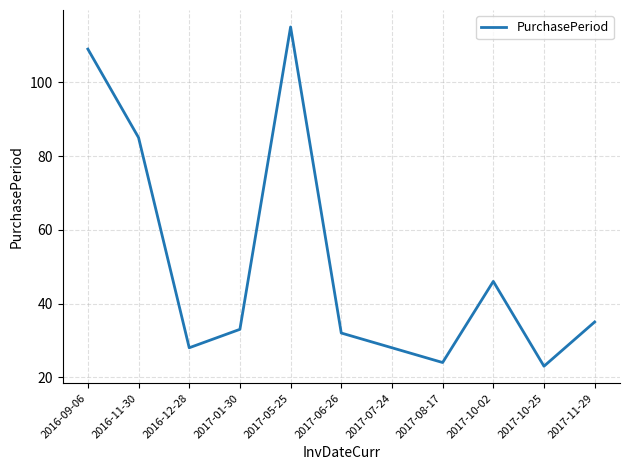

How many distinct data groups are displayed?

1